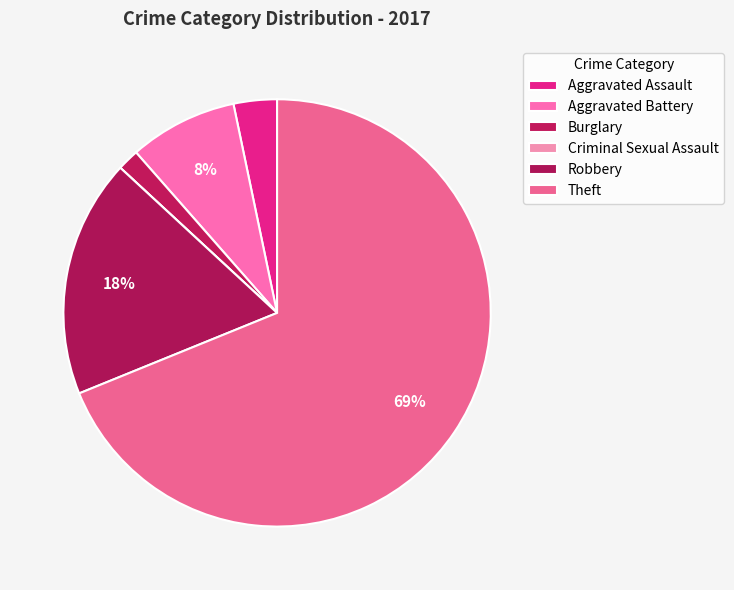

How many slices are in this pie chart?

6